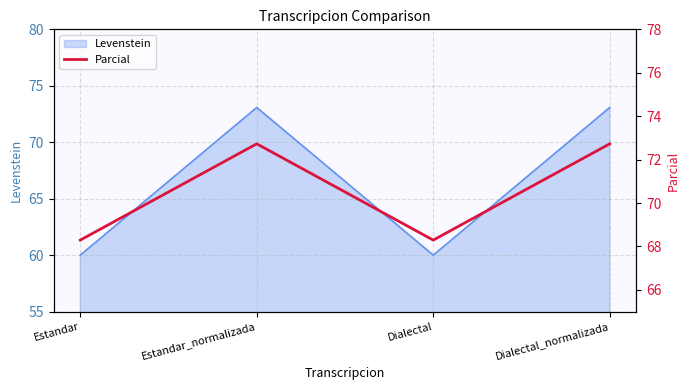

How many interior local peaks (higher than both neighbors) does the data have?

1